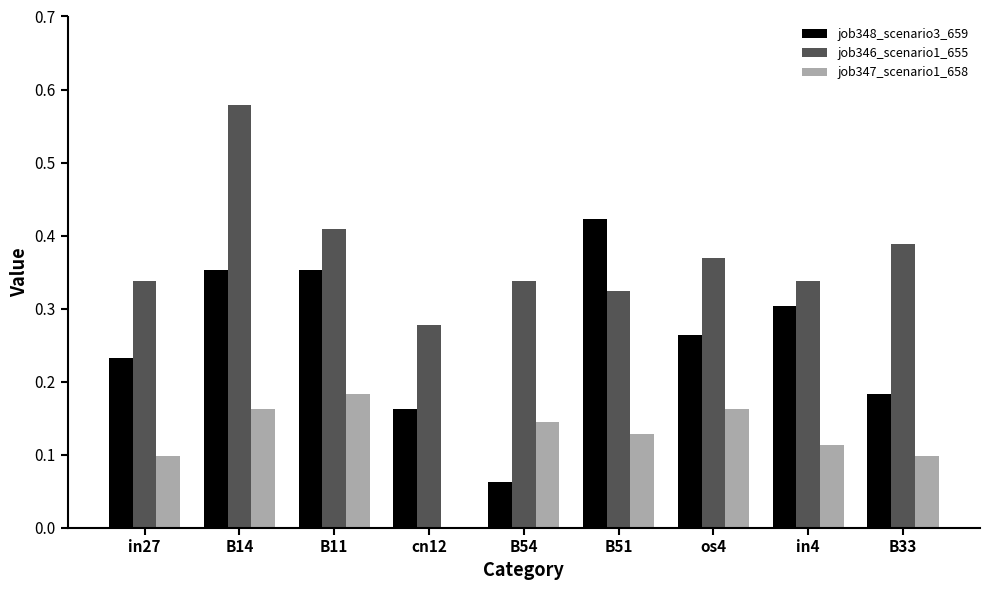

At which label is job348_scenario3_659 closest to 0?

B54